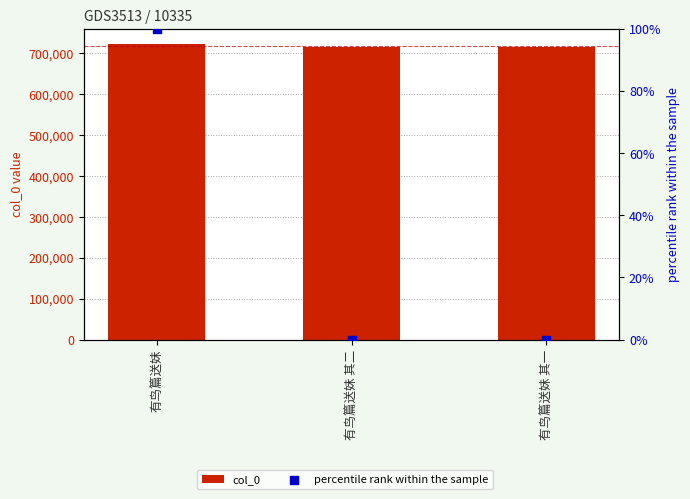

Which series has the widest spread of Y values?

col_0